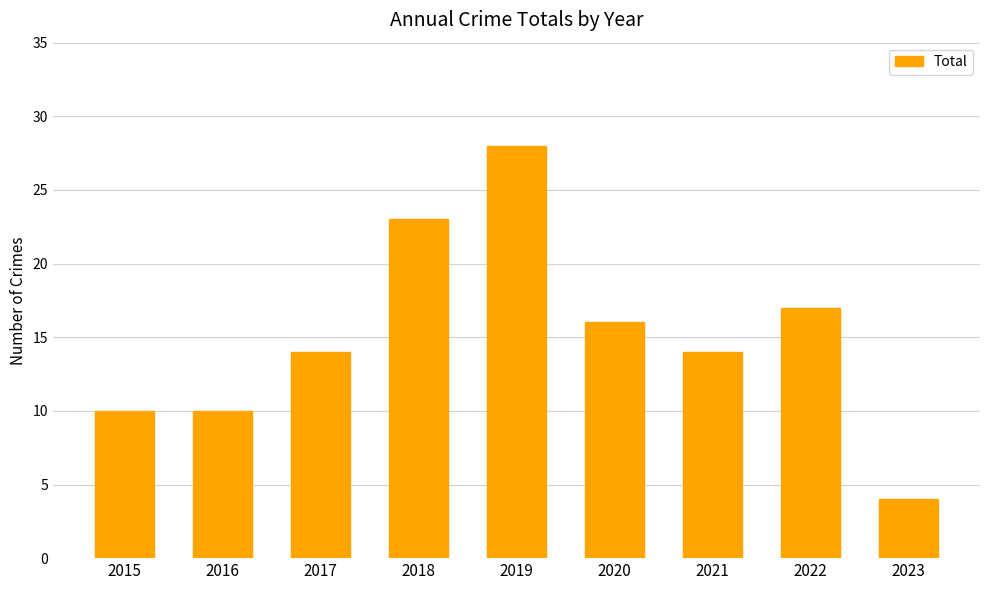

Is it true that the value at 2020 is 16?

True